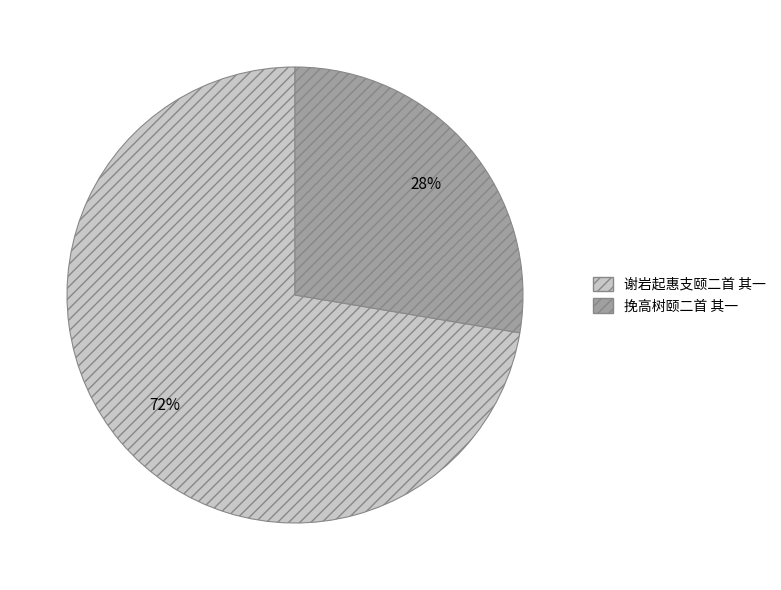

To the nearest percent, what is the average slice percentage?

50%